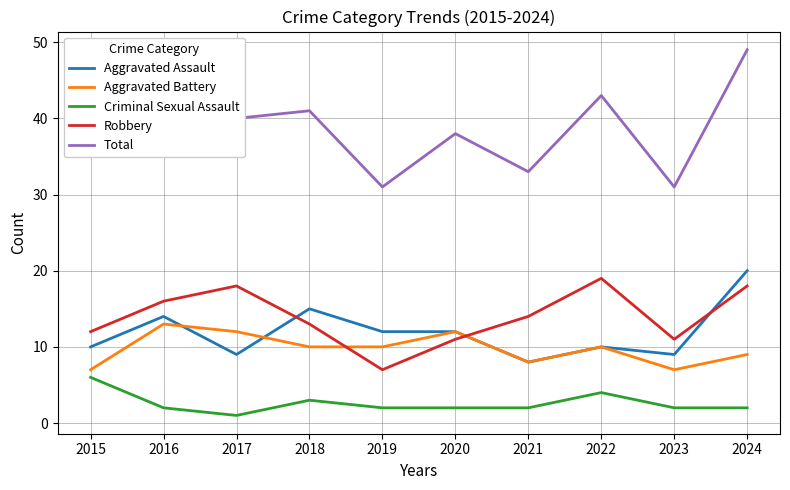

What is the highest value of the Criminal Sexual Assault series?

6